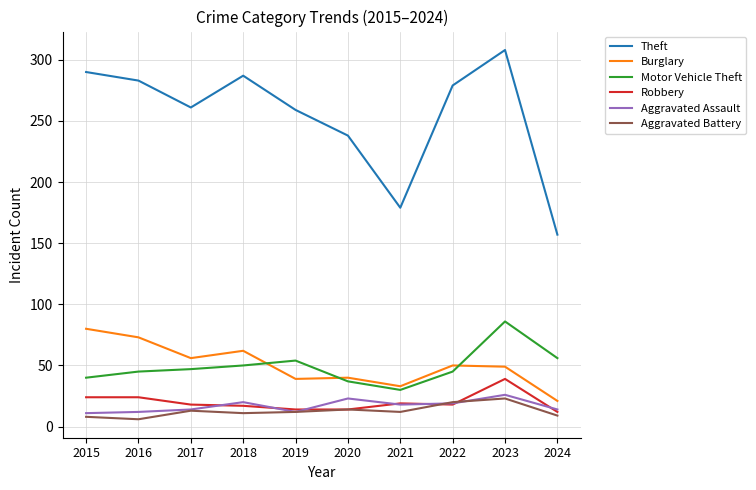

What is the sum of the Aggravated Assault values at 2020 and 2022?

42